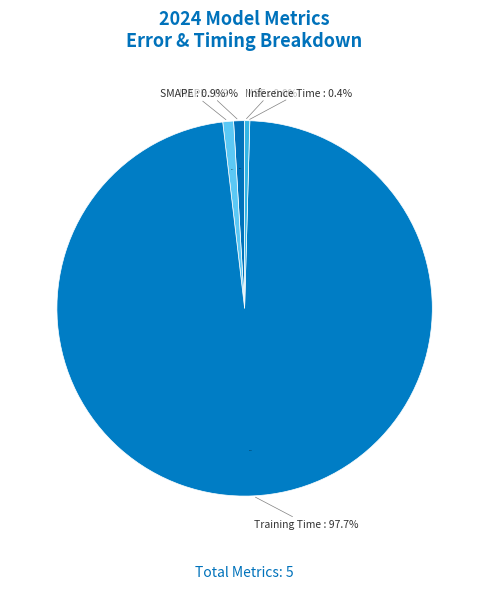

Which category has the smallest portion of the pie?

MSE